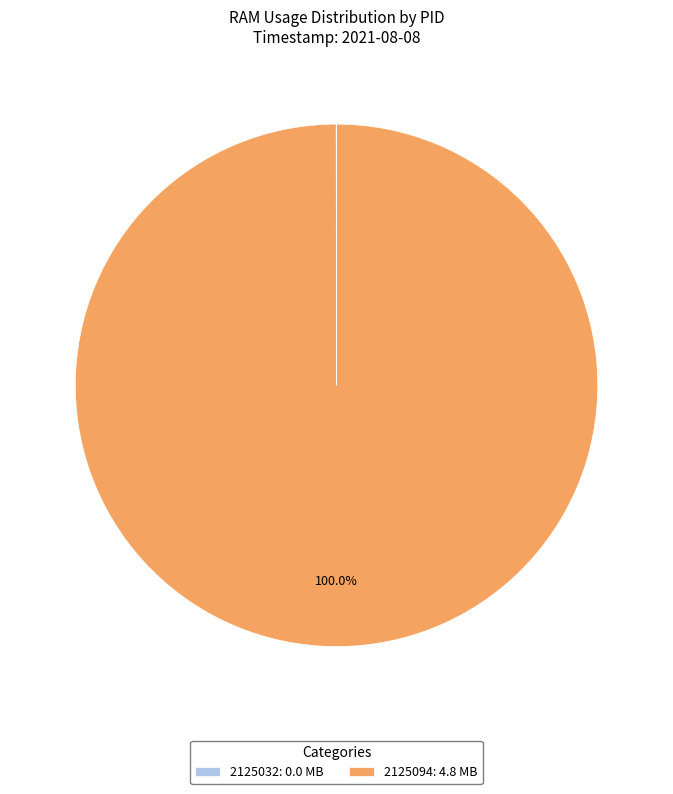

Is there a majority slice in this chart?

Yes